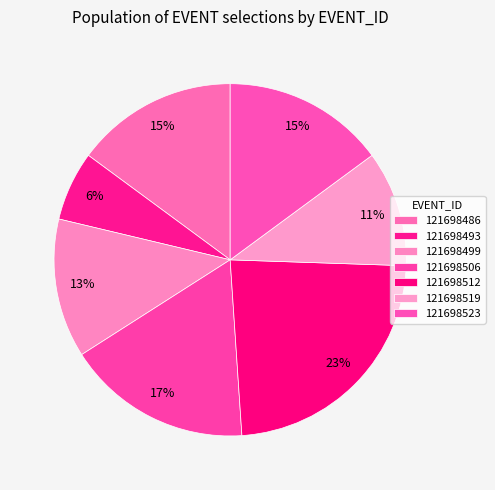

What is the change in value from 121698499 to 121698506?

+2